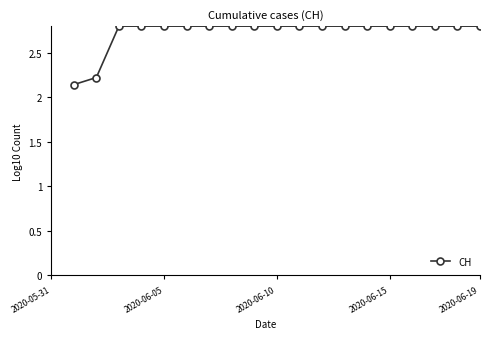

What is the sum of the values at 6 and 10?

5.6